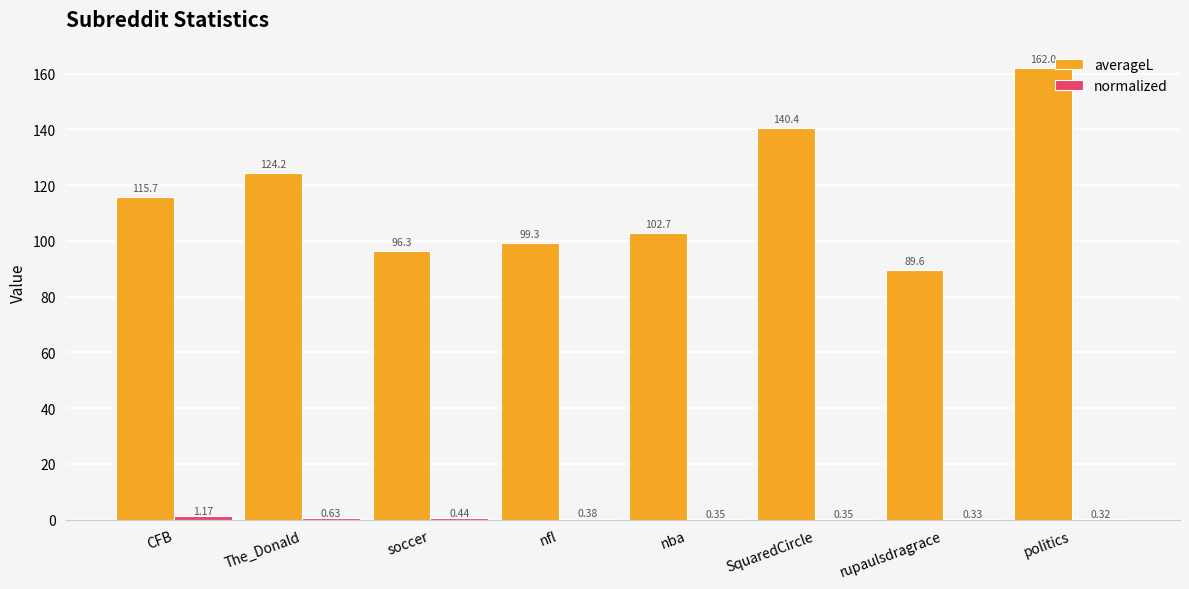

Which category has the highest value across all series?

politics